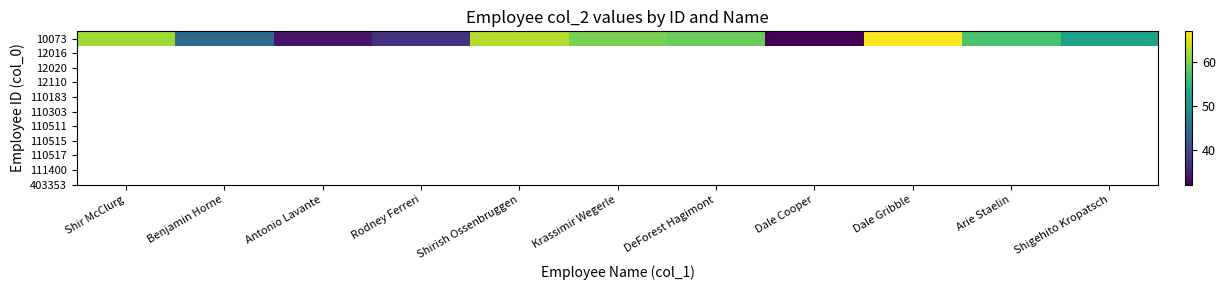

Reading right to left, extract all data points from this chart.

Shigehito Kropatsch=52	Arie Staelin=57	Dale Gribble=67	Dale Cooper=32	DeForest Hagimont=59	Krassimir Wegerle=60	Shirish Ossenbruggen=63	Rodney Ferreri=37	Antonio Lavante=34	Benjamin Horne=44	Shir McClurg=62